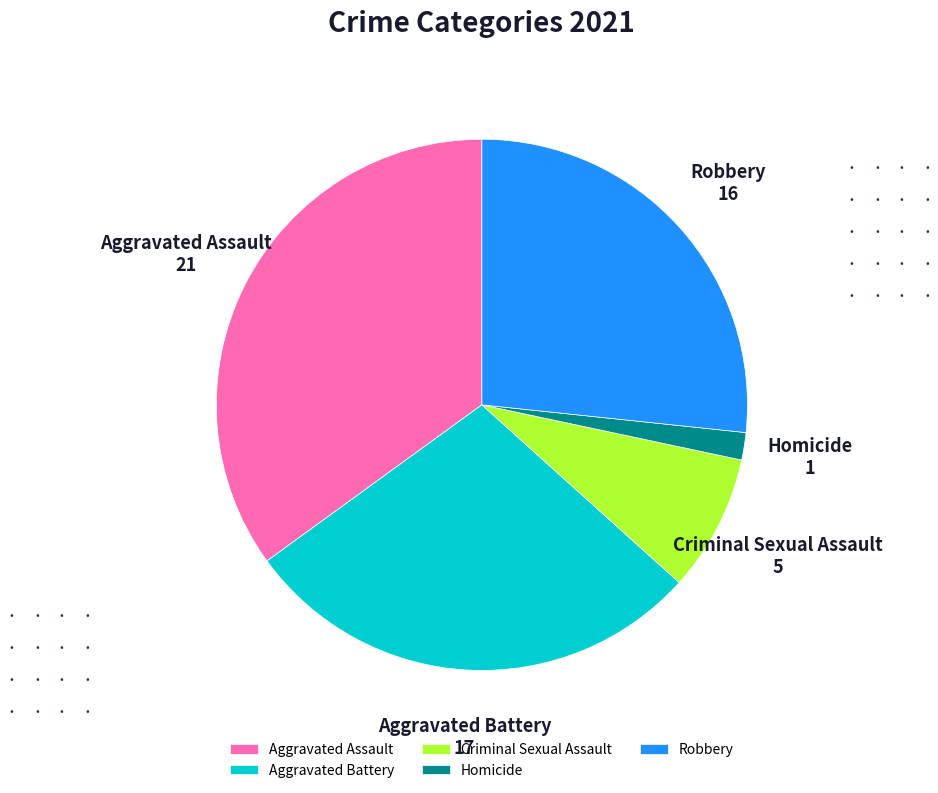

Do Aggravated Battery and Homicide together represent more than half of the pie?

No